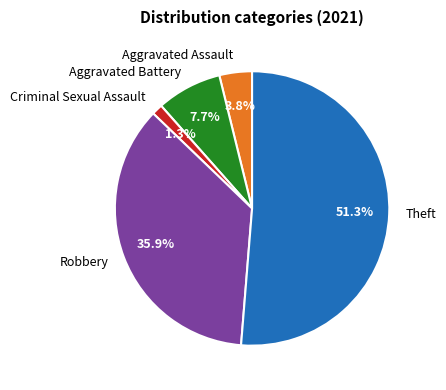

What is the smallest slice in the pie chart?

Criminal Sexual Assault